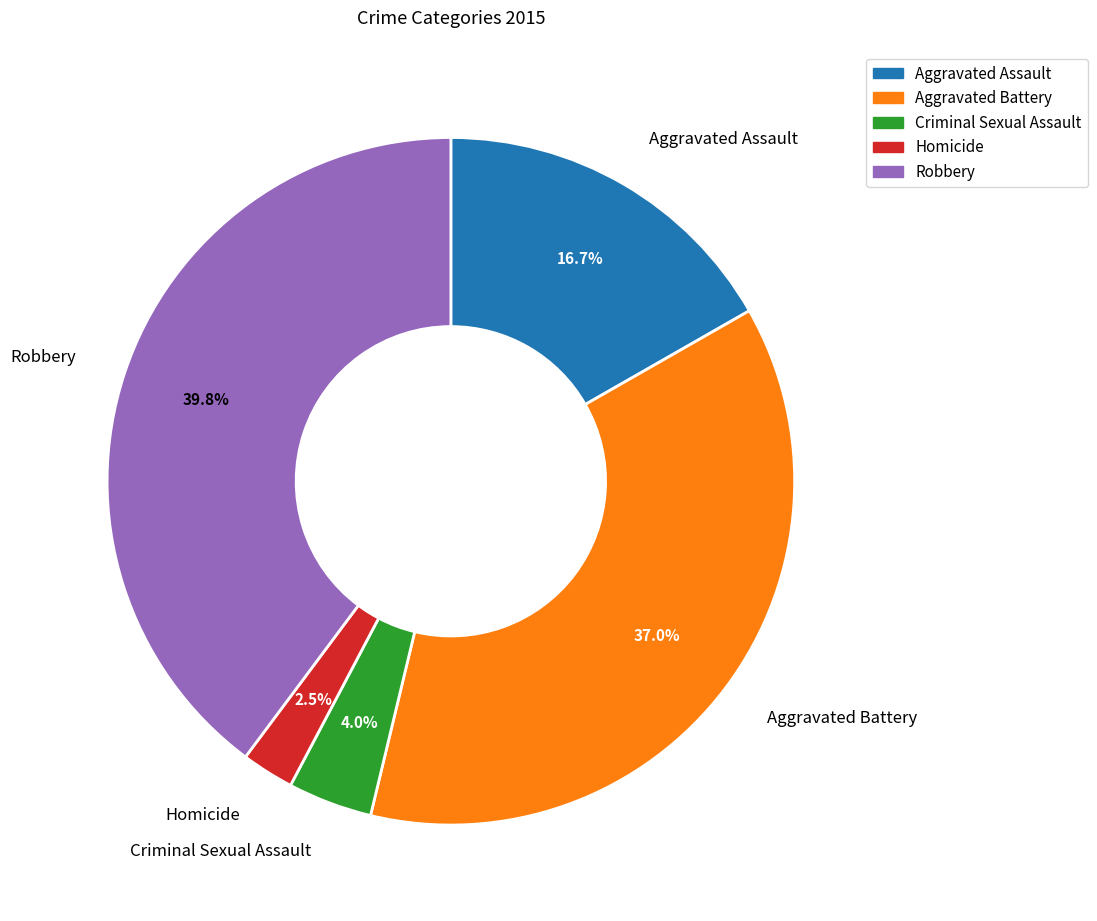

The Aggravated Battery slice represents 37% of the pie. True or false?

True